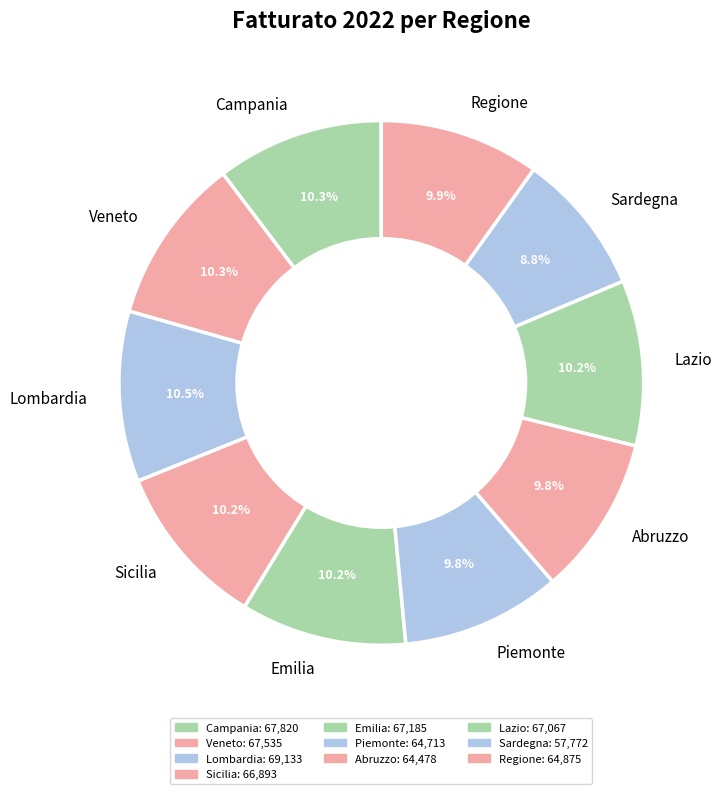

What is the smallest slice in the pie chart?

Sardegna